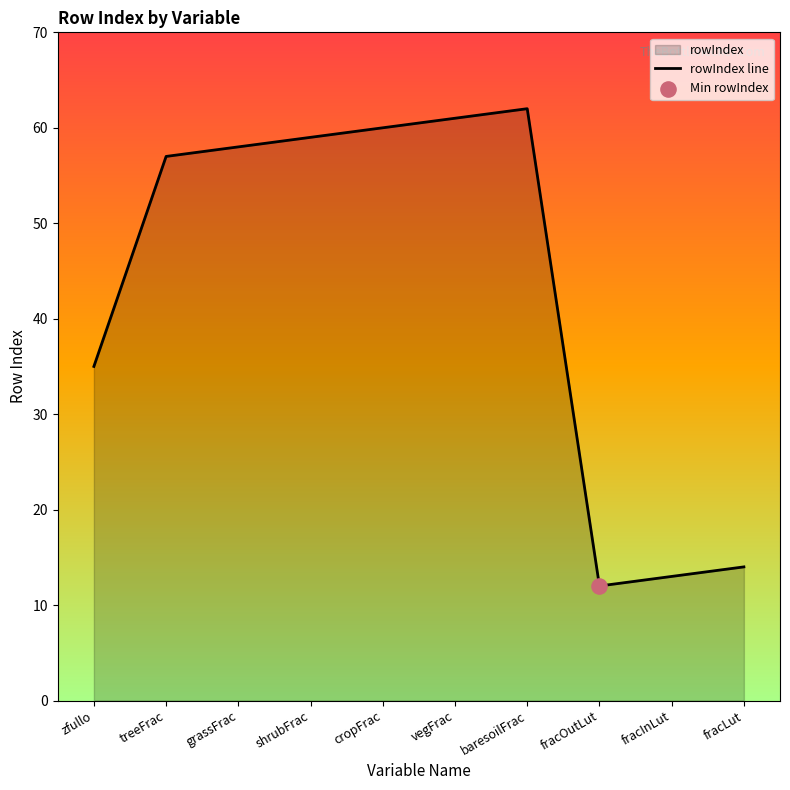

Between grassFrac and fracOutLut, which is larger?

grassFrac